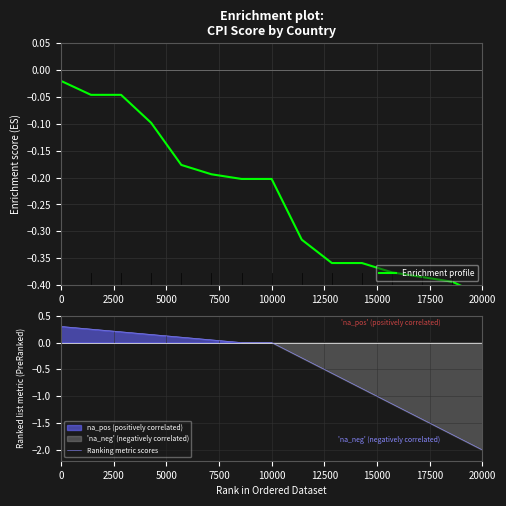

What is the maximum value for Ranking metric scores?

0.3